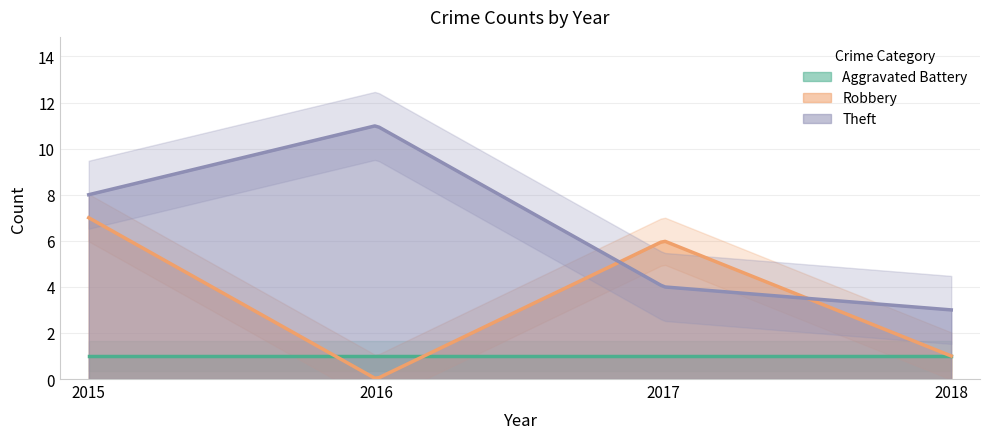

Which has a higher value, 2018 or 2015?

2018